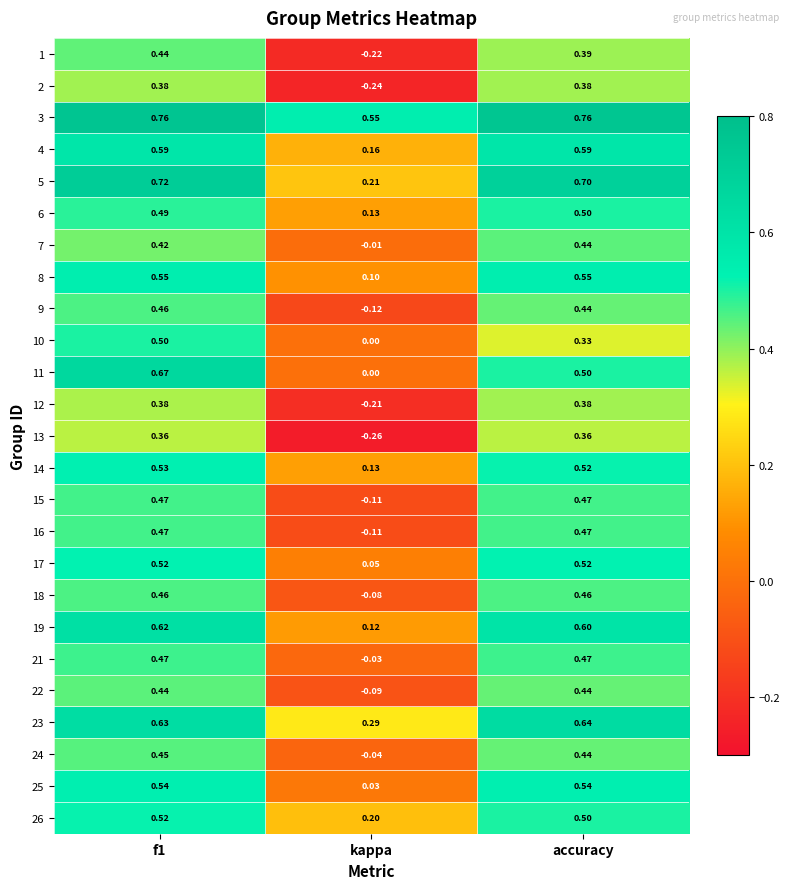

At which label is 17 closest to 0?

kappa